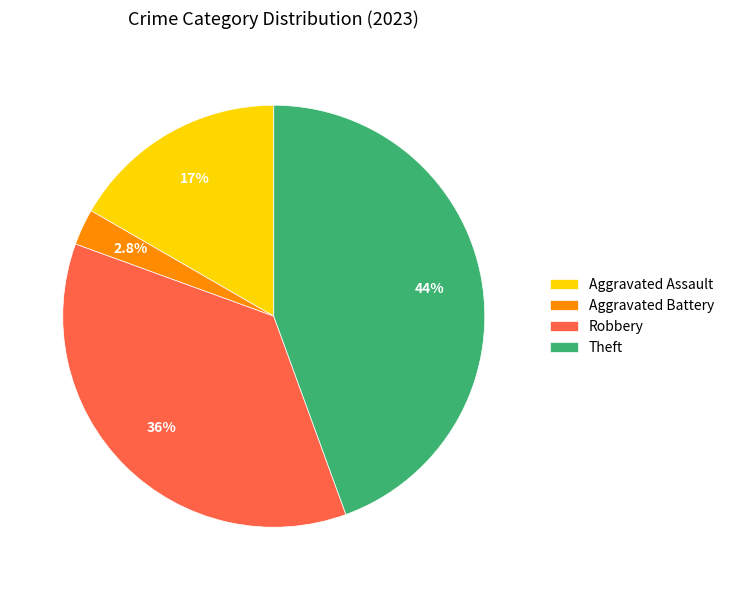

How many slices are in this pie chart?

4